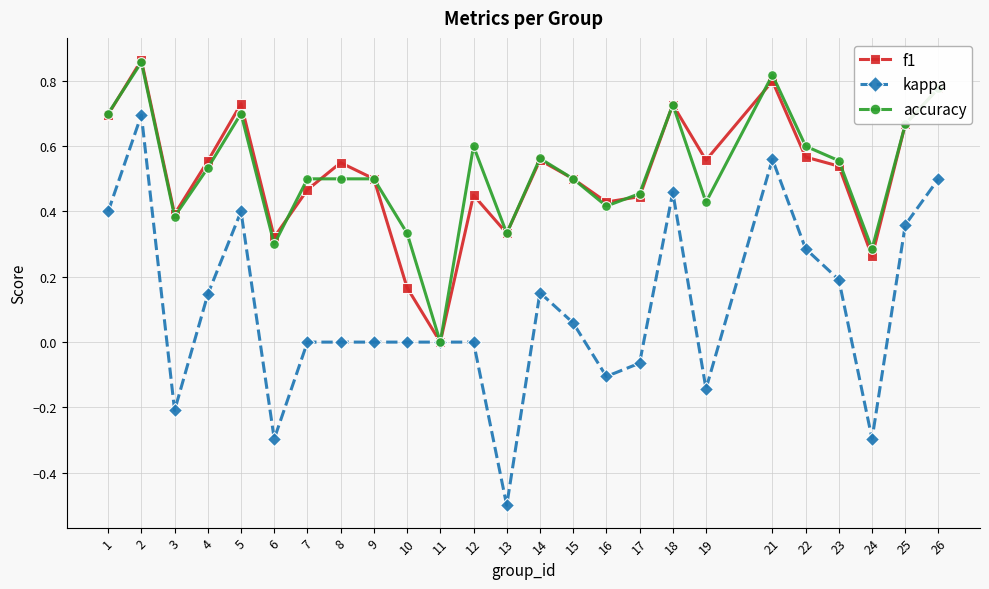

The value of accuracy at 17 is 0.2. True or false?

False